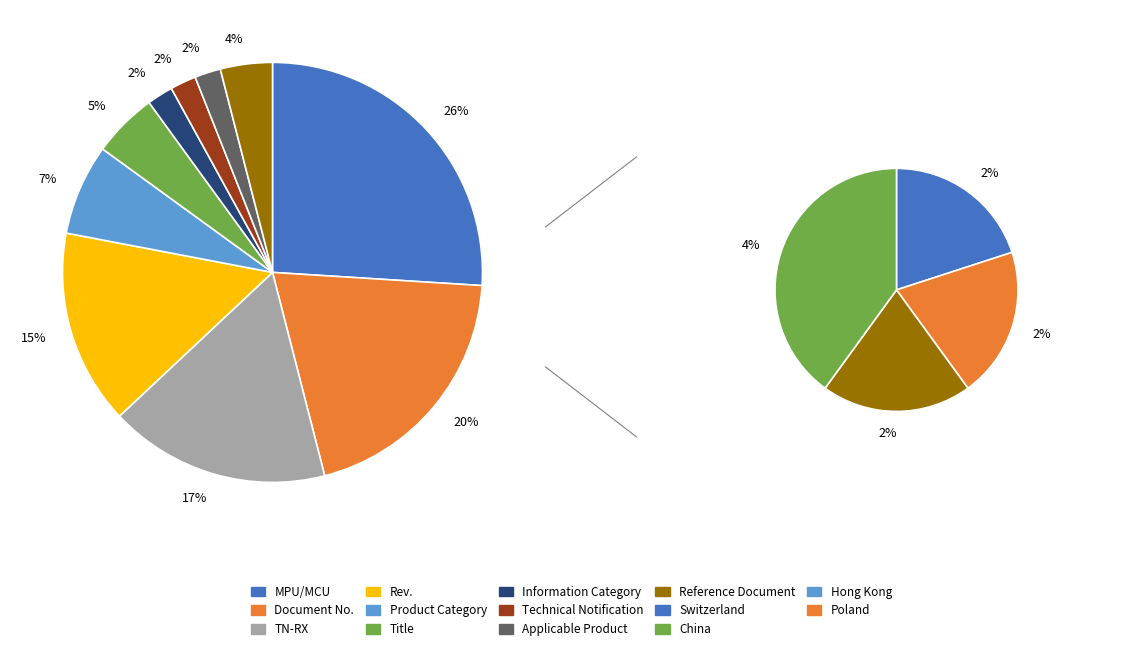

To the nearest percent, what is the difference between the Product Category and Reference Document slice percentages?

3%